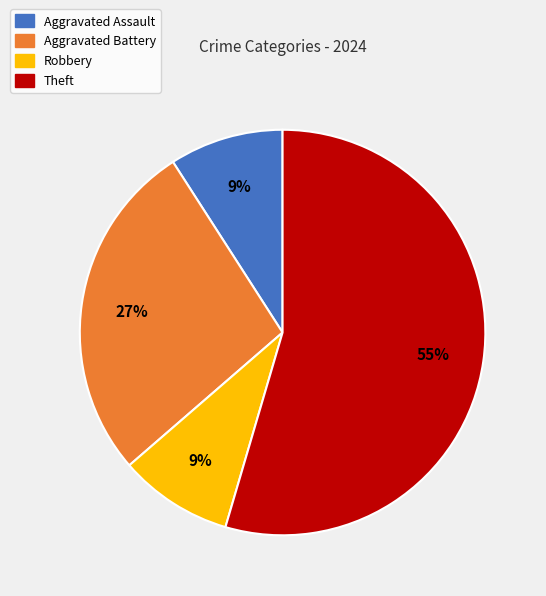

To the nearest percent, what is the average slice percentage?

25%